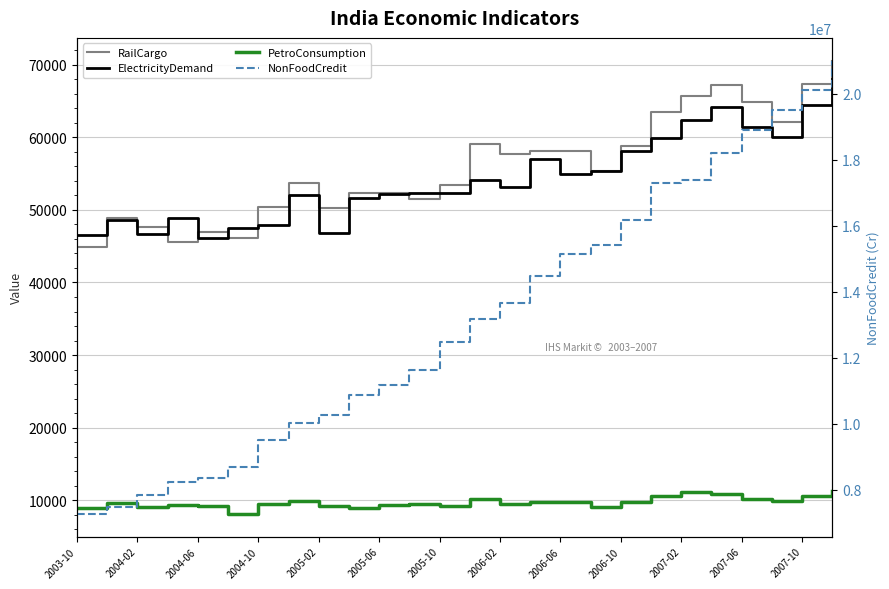

True or false: PetroConsumption and NonFoodCredit cross at least once.

False